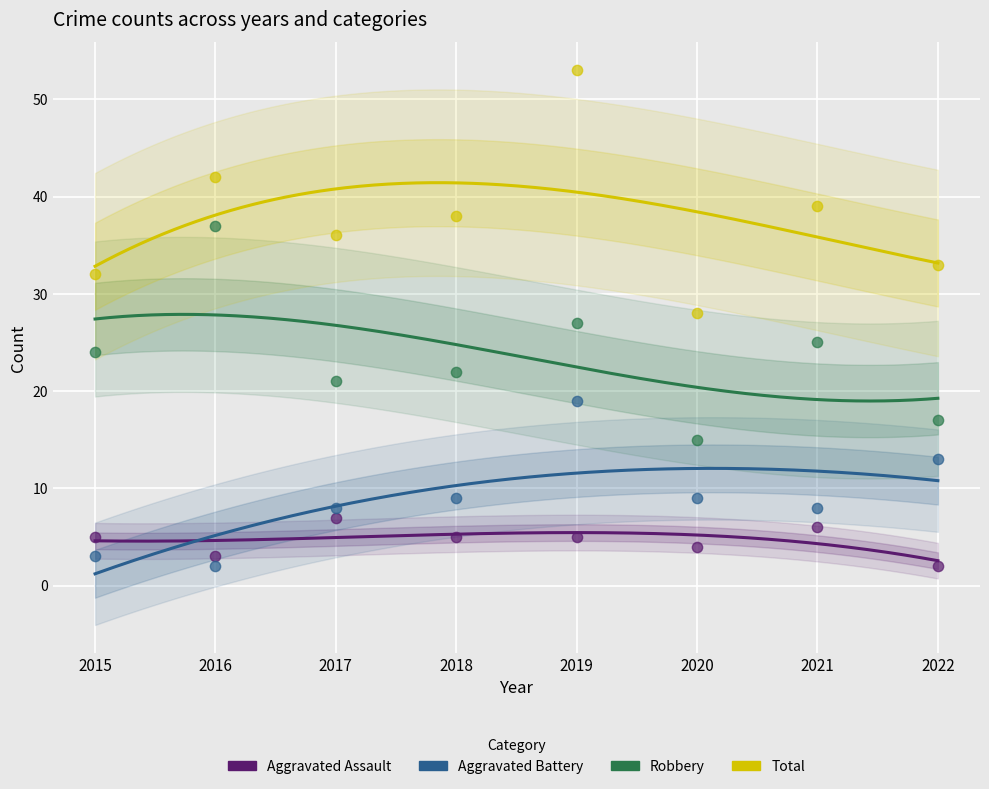

What are all the series names shown in the legend?

Aggravated Assault, Aggravated Battery, Robbery, Total